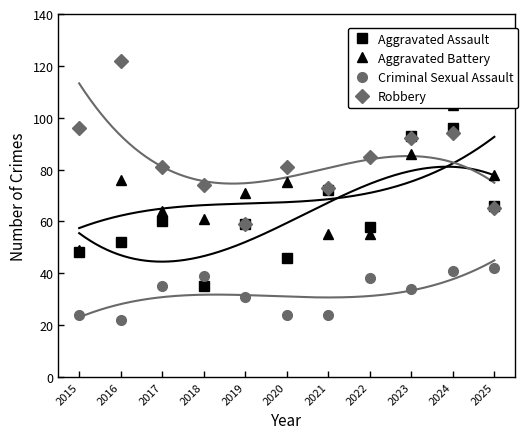

List the labels in order of Aggravated Battery value, largest first.

2024, 2023, 2025, 2016, 2020, 2019, 2017, 2018, 2021, 2022, 2015